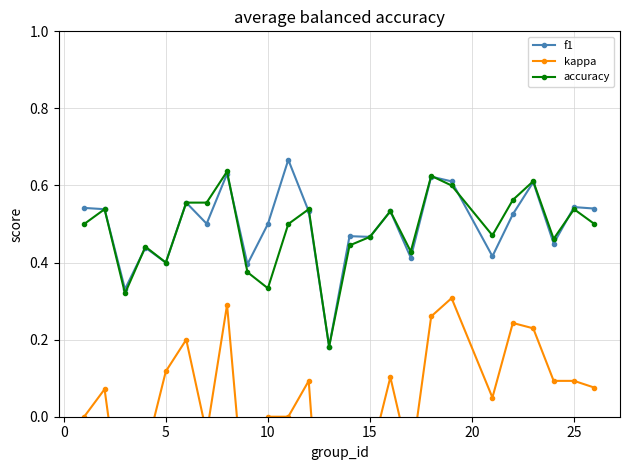

True or false: kappa and accuracy cross at least once.

False